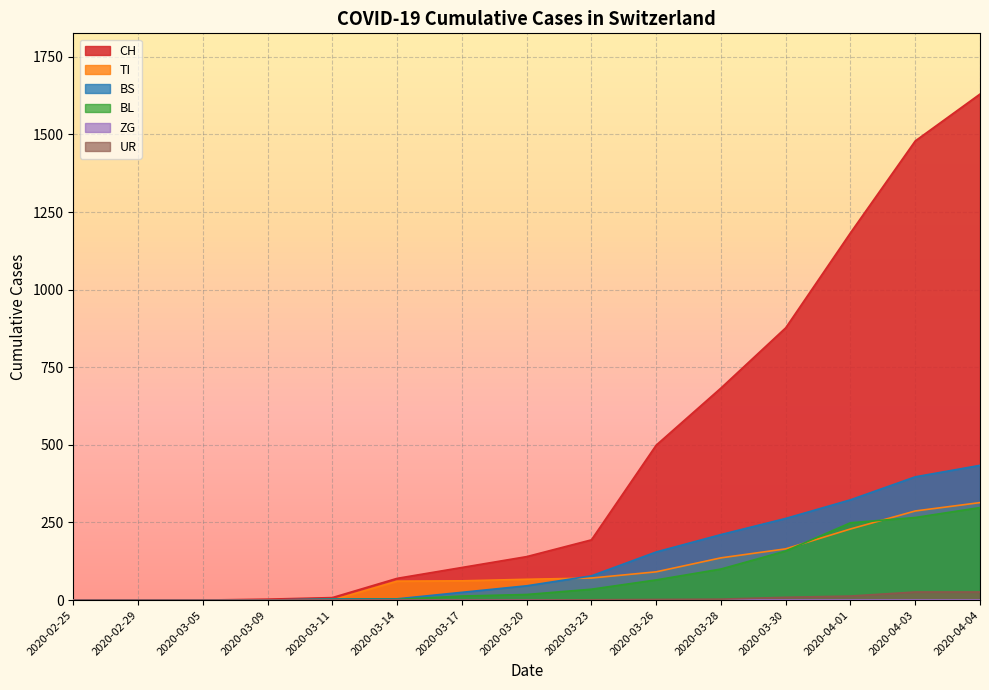

Which series has the largest total across all categories?

CH